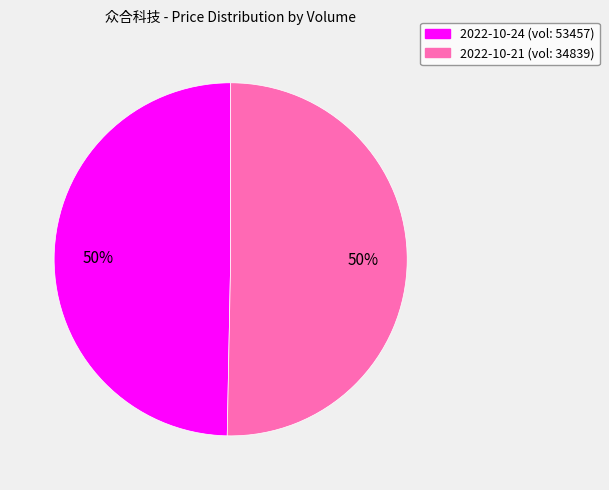

To the nearest percent, what is the average slice percentage?

50%